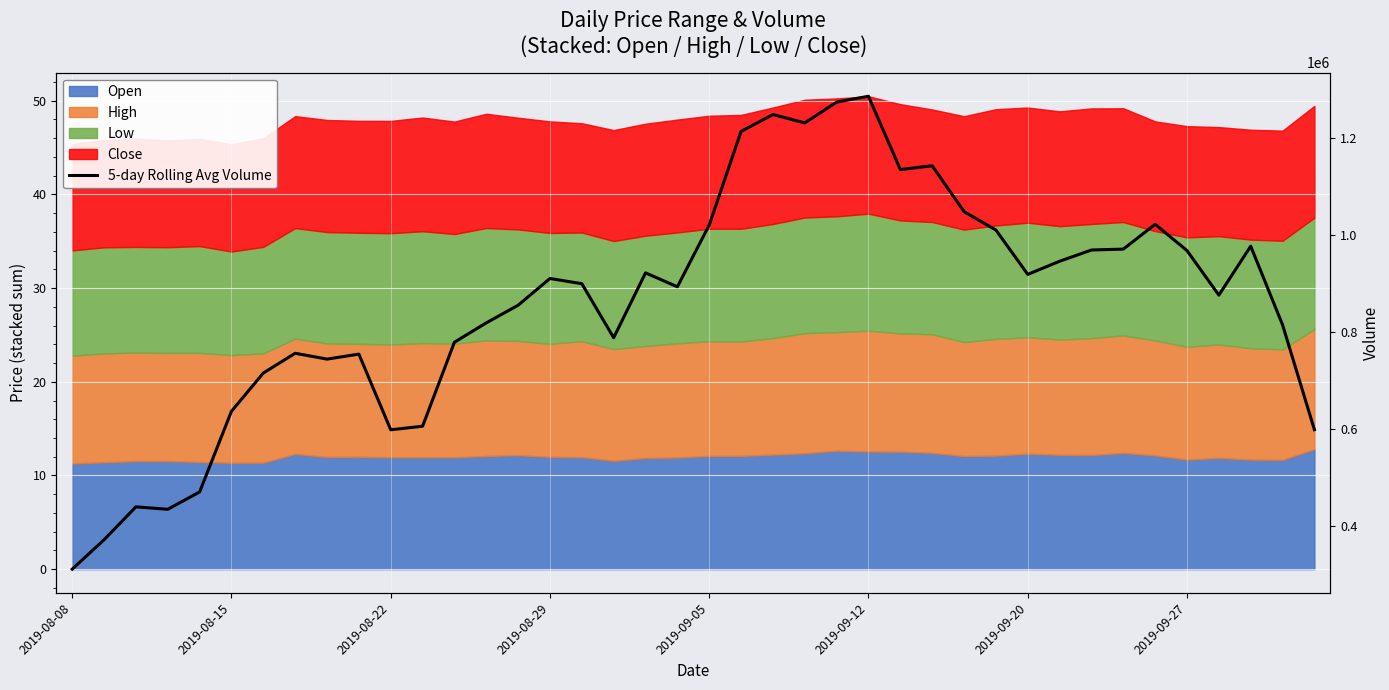

What position from the right is 2019-09-12?

15